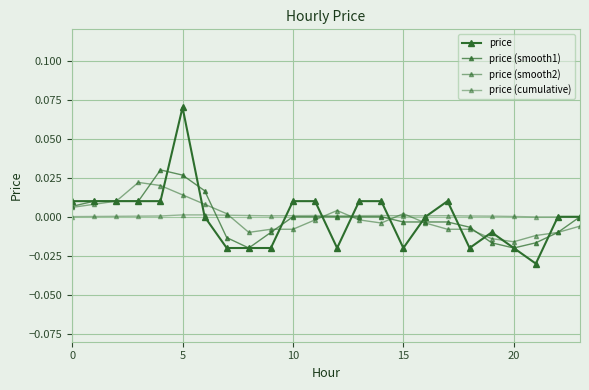

Reading right to left, transcribe all the data shown in this chart.

price: 0.0	0.0	-0.0	-0.0	-0.0	-0.0	0.0	0.0	-0.0	0.0	0.0	-0.0	0.0	0.0	-0.0	-0.0	-0.0	0.0	0.1	0.0	0.0	0.0	0.0	0.0
price (smooth1): 0.0	-0.0	-0.0	-0.0	-0.0	-0.0	-0.0	-0.0	-0.0	0.0	0.0	0.0	0.0	0.0	-0.0	-0.0	-0.0	0.0	0.0	0.0	0.0	0.0	0.0	0.0
price (smooth2): -0.0	-0.0	-0.0	-0.0	-0.0	-0.0	-0.0	-0.0	0.0	-0.0	-0.0	0.0	-0.0	-0.0	-0.0	-0.0	0.0	0.0	0.0	0.0	0.0	0.0	0.0	0.0
price (cumulative): -0.0	-0.0	-0.0	0.0	0.0	0.0	0.0	0.0	0.0	0.0	0.0	0.0	0.0	0.0	0.0	0.0	0.0	0.0	0.0	0.0	0.0	0.0	0.0	0.0